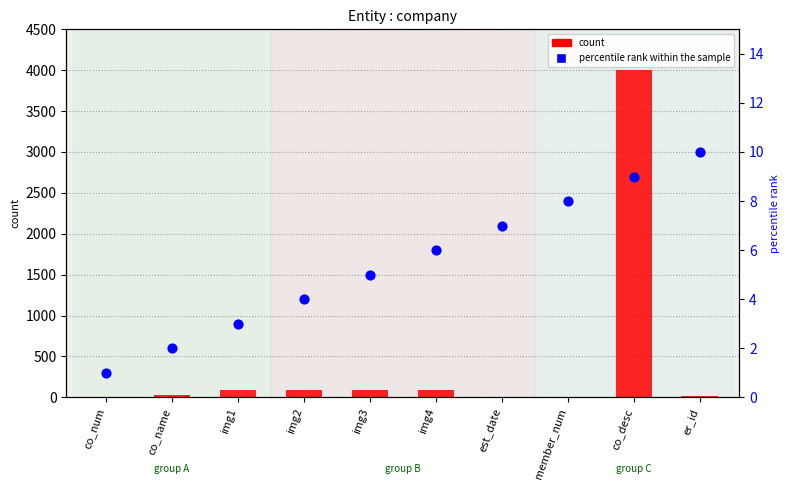

Which series has the largest Y range (max minus min)?

count